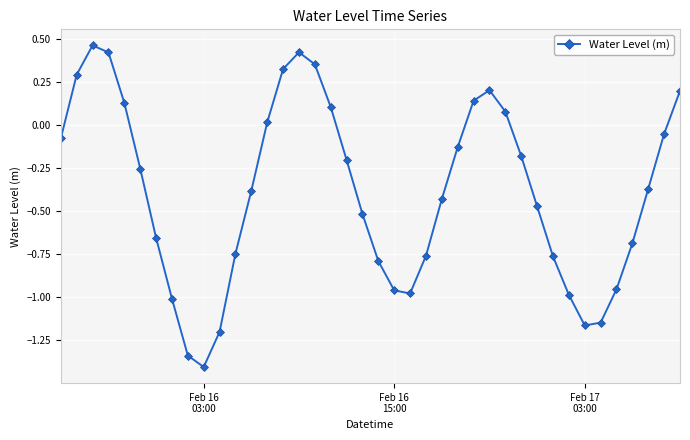

How many series are shown in this chart?

1